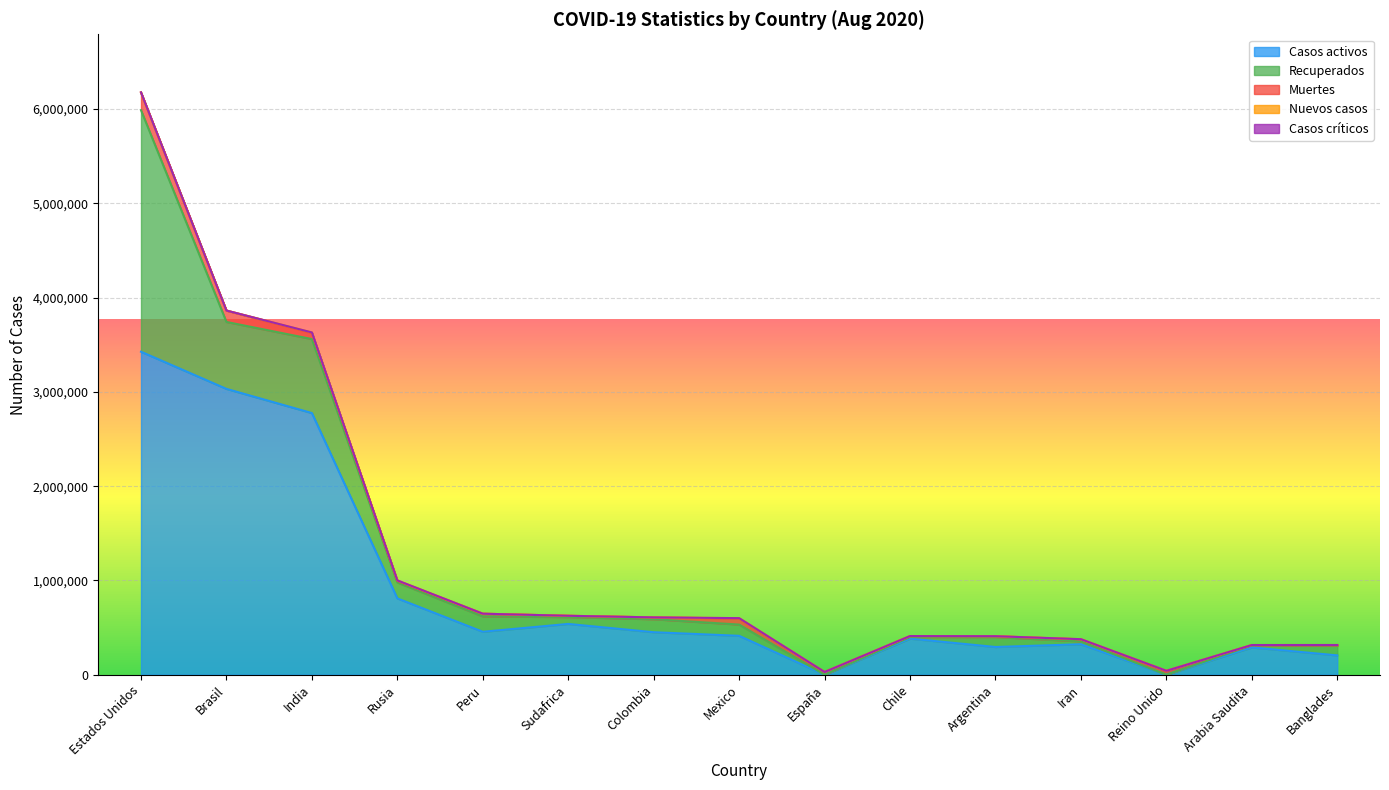

In Nuevos casos, how many points are lower than both neighbors (excluding endpoints)?

1